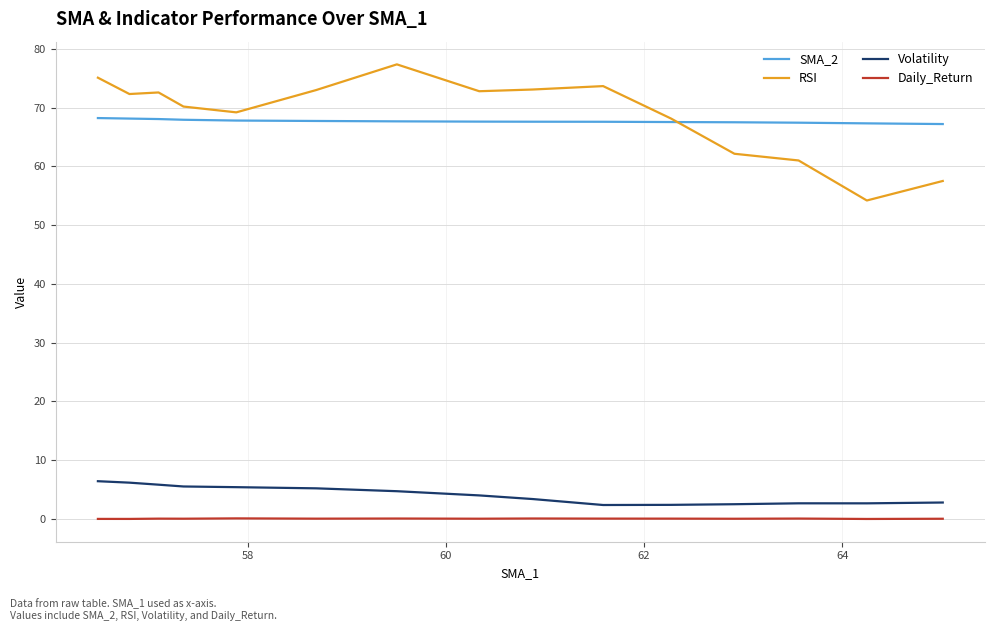

Rank the series by their maximum value, from lowest to highest.

Daily_Return, Volatility, SMA_2, RSI